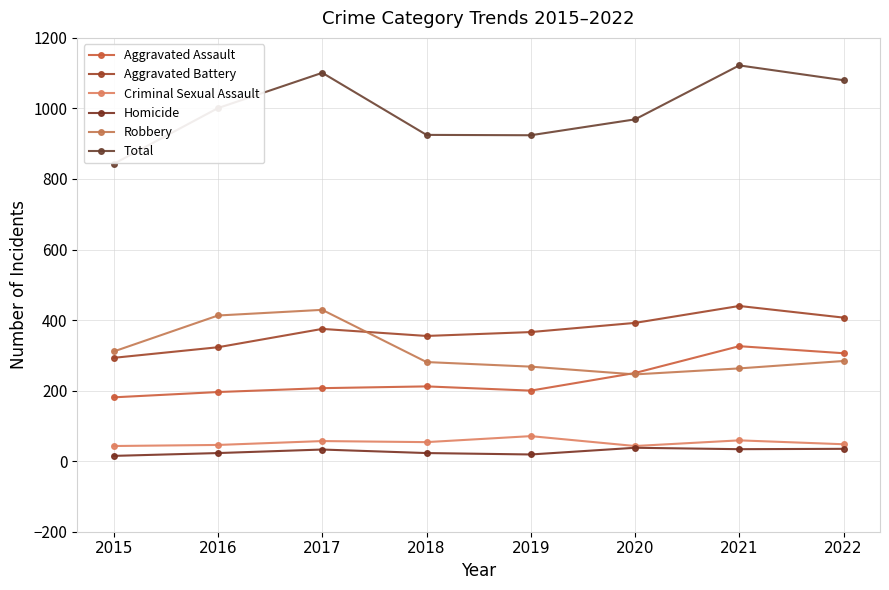

Reading right to left, transcribe all the data shown in this chart.

Aggravated Assault: 306	326	250	200	212	207	196	181
Aggravated Battery: 407	440	392	366	355	375	323	293
Criminal Sexual Assault: 48	59	43	71	54	57	46	43
Homicide: 35	34	38	19	23	33	23	15
Robbery: 284	263	246	268	281	429	413	311
Total: 1080	1122	969	924	925	1101	1001	843